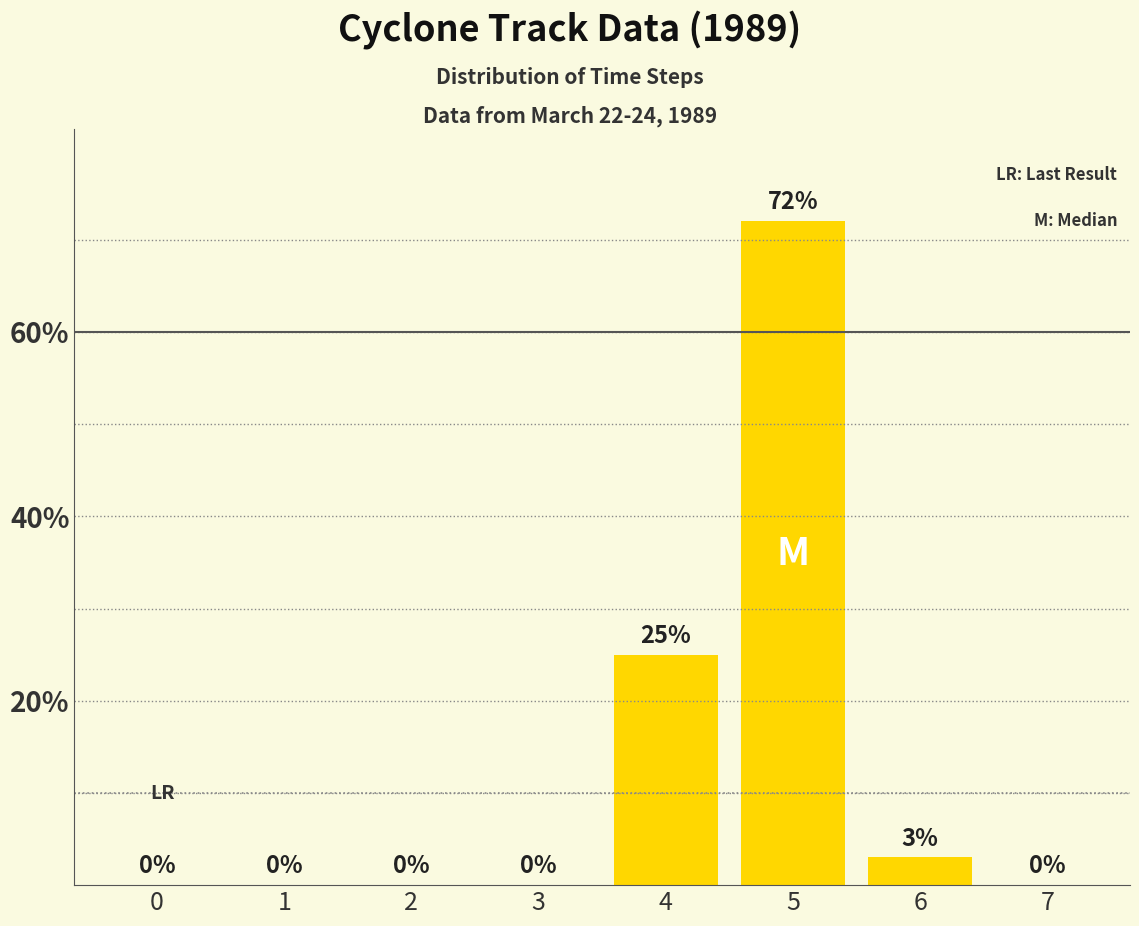

Reading left to right, transcribe all the data shown in this chart.

0=0	1=0	2=0	3=0	4=25	5=72	6=3	7=0